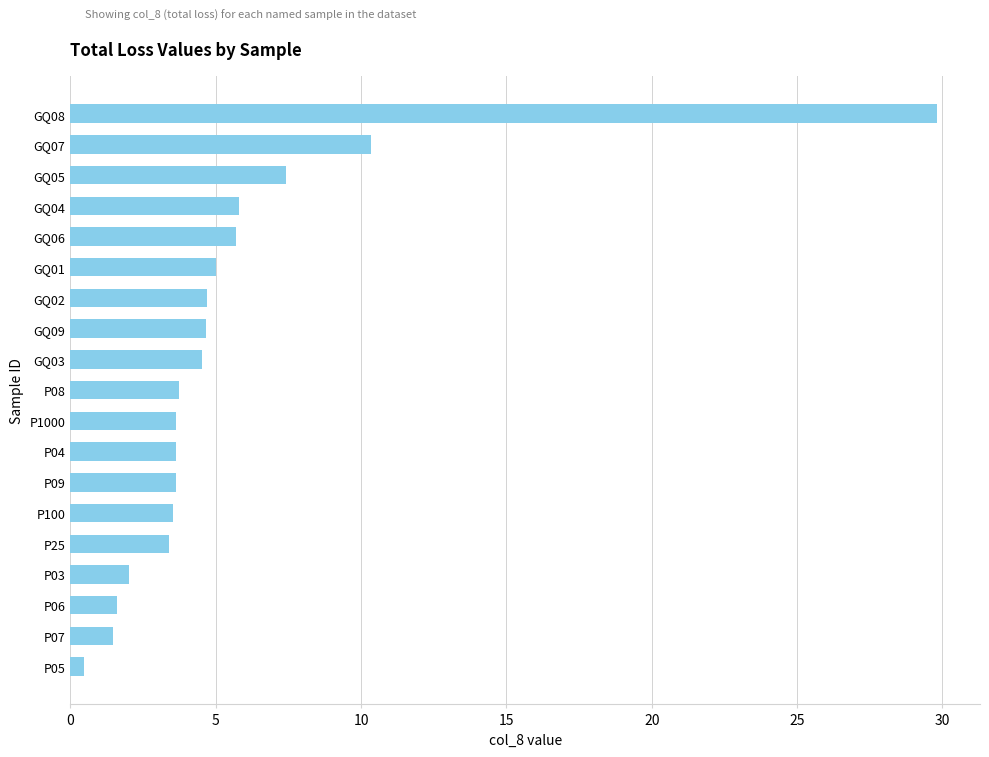

What is the maximum value shown in the chart?

29.8